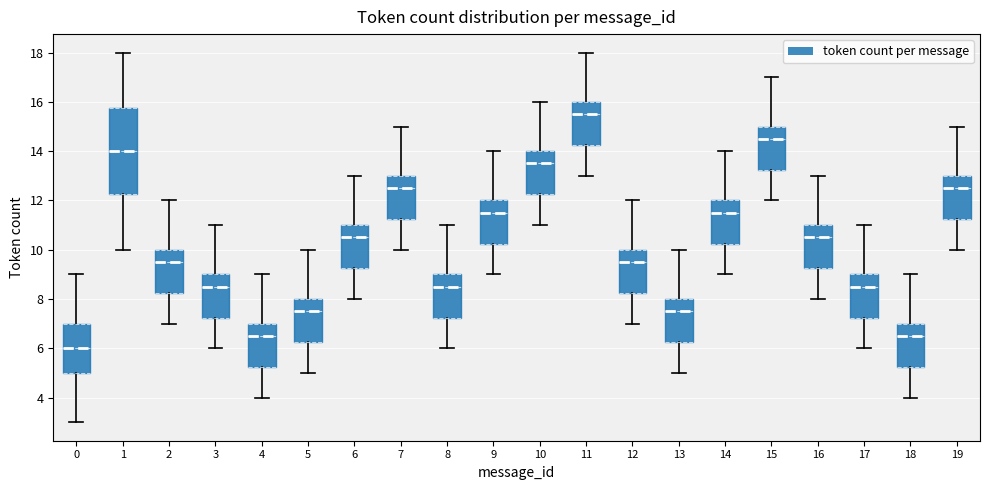

Where is the lower edge of the box at x = 19 on the y-axis? The values are not printed on the chart, so give them approximately, as read against the axis.

11.2